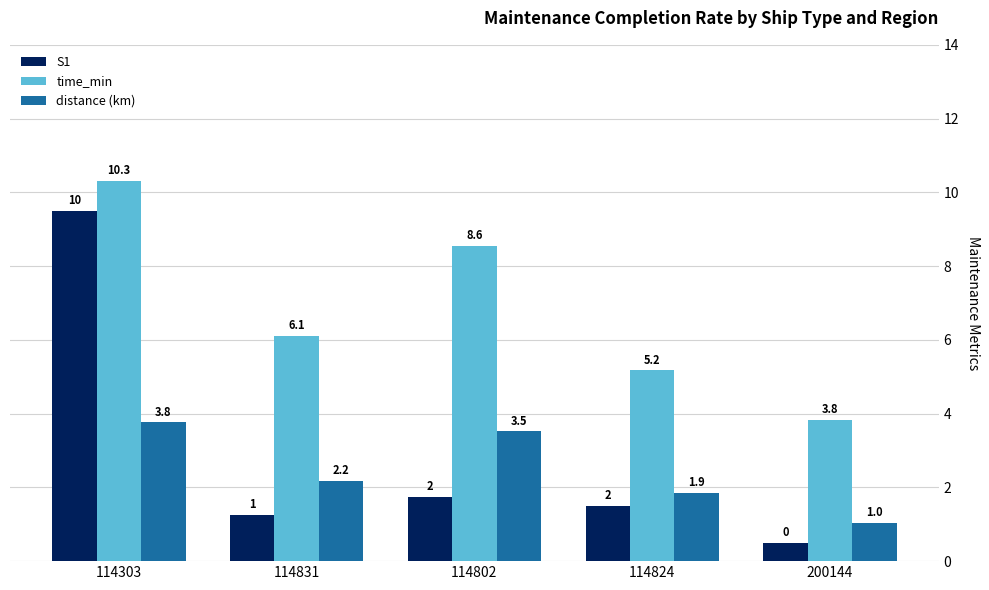

At how many categories does at least one series exceed 7?

2